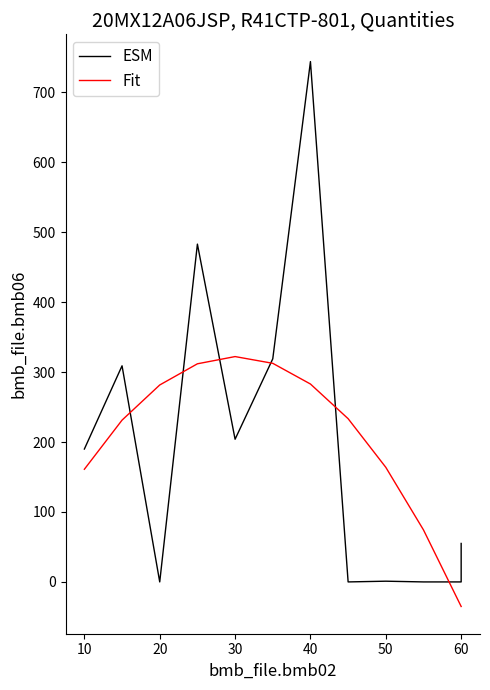

What is the highest value of the ESM series?

744.0